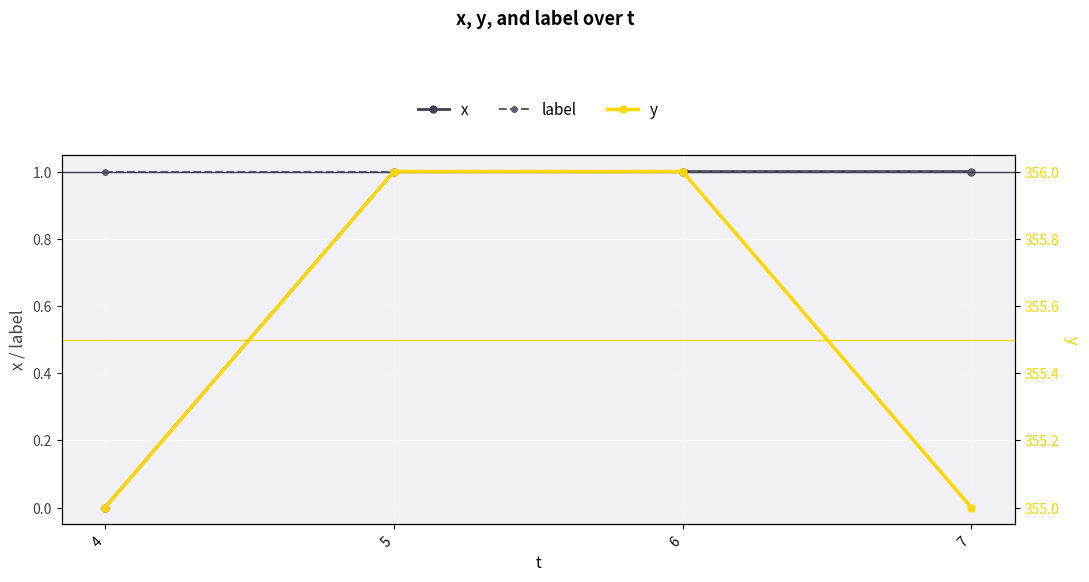

True or false: y and x intersect in this chart.

False